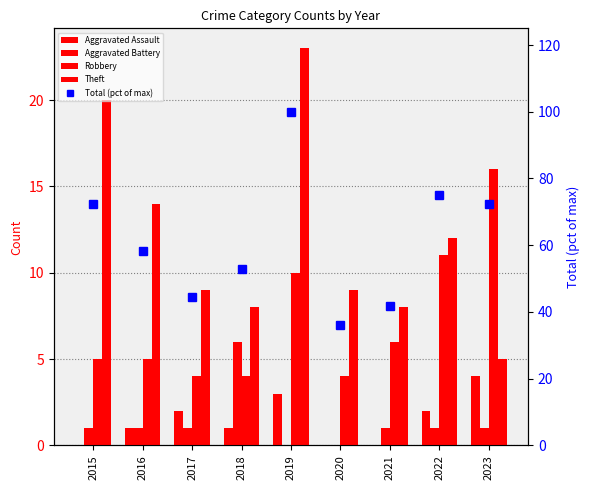

What are all the series names shown in the legend?

Aggravated Assault, Aggravated Battery, Robbery, Theft, Total (pct of max)